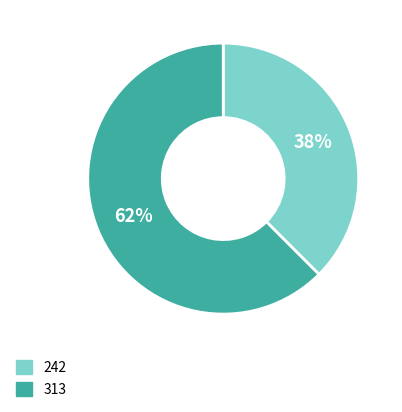

What is the majority slice?

313